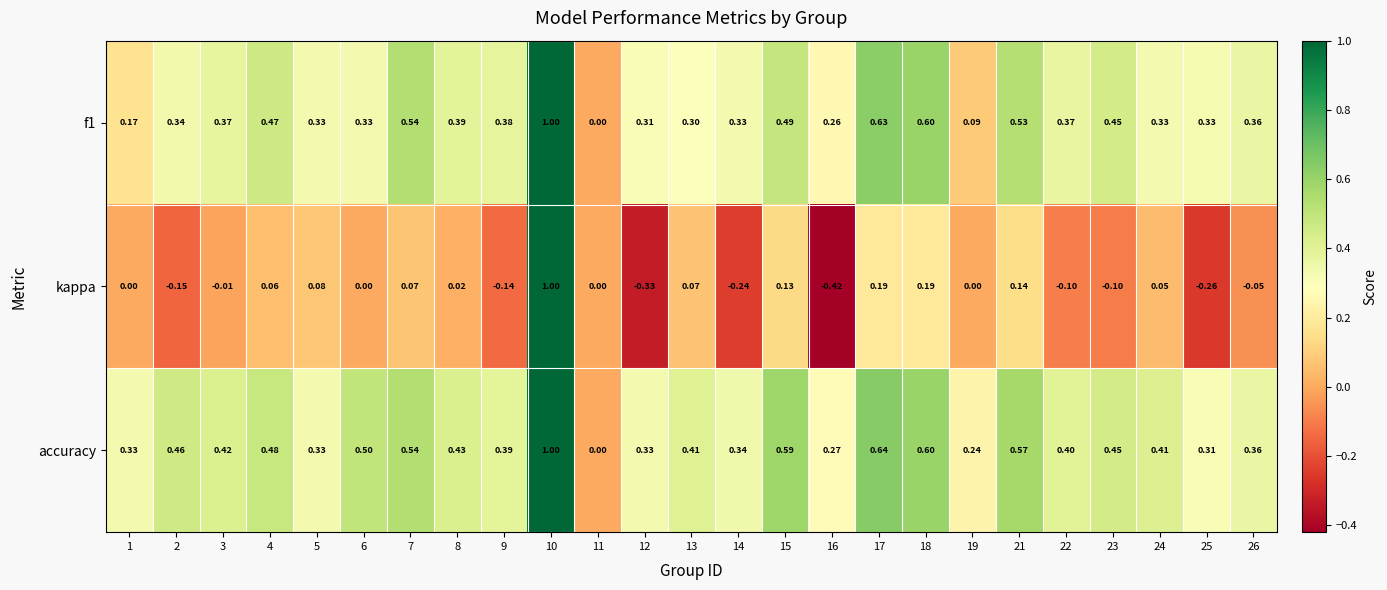

Is the value of accuracy at 3 greater than the value of f1 at 18?

No